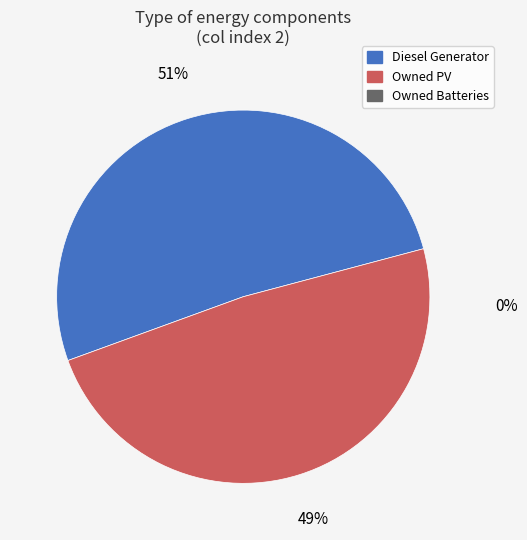

Is there any slice that represents more than half of the pie?

Yes